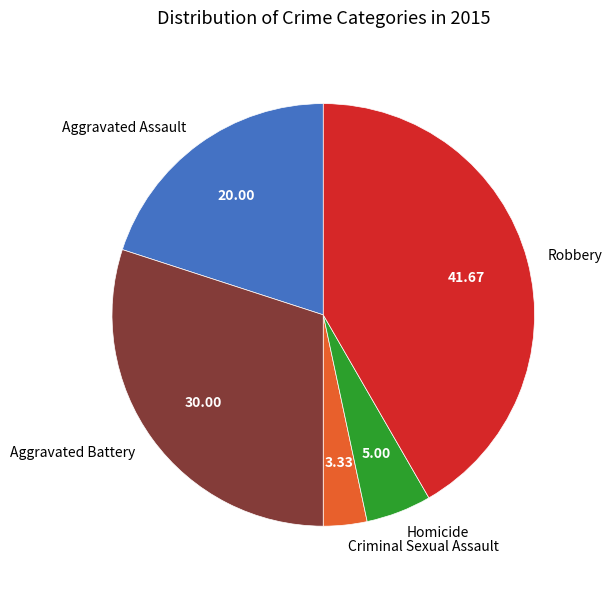

Rank the categories by value from lowest to highest.

Criminal Sexual Assault, Homicide, Aggravated Assault, Aggravated Battery, Robbery